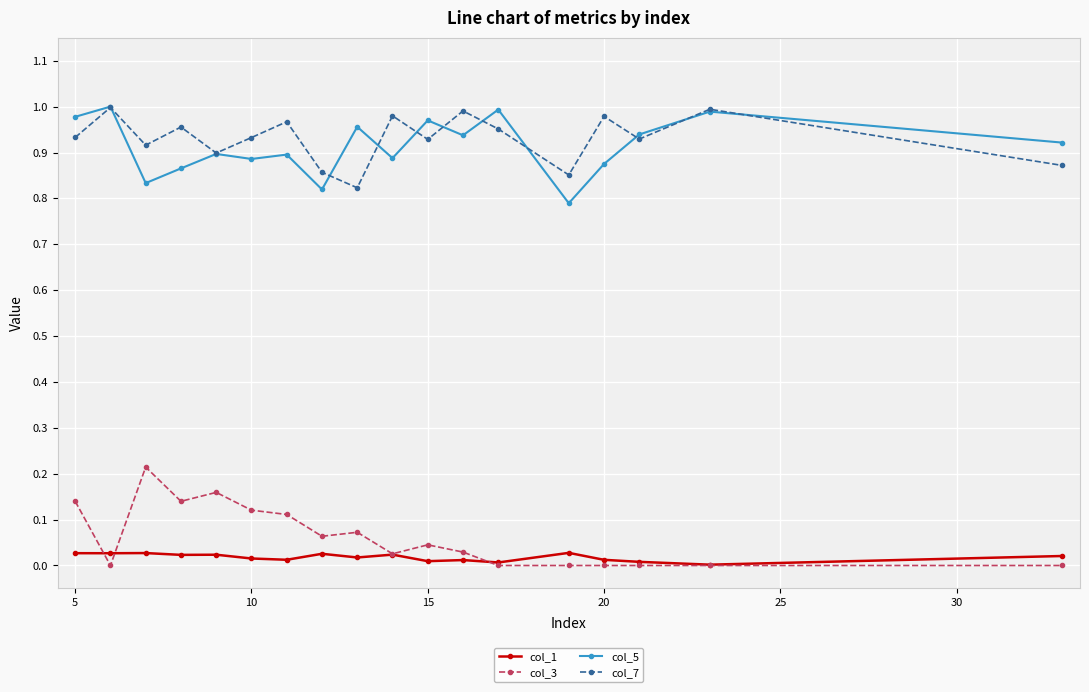

Which series has the largest total across all categories?

col_7